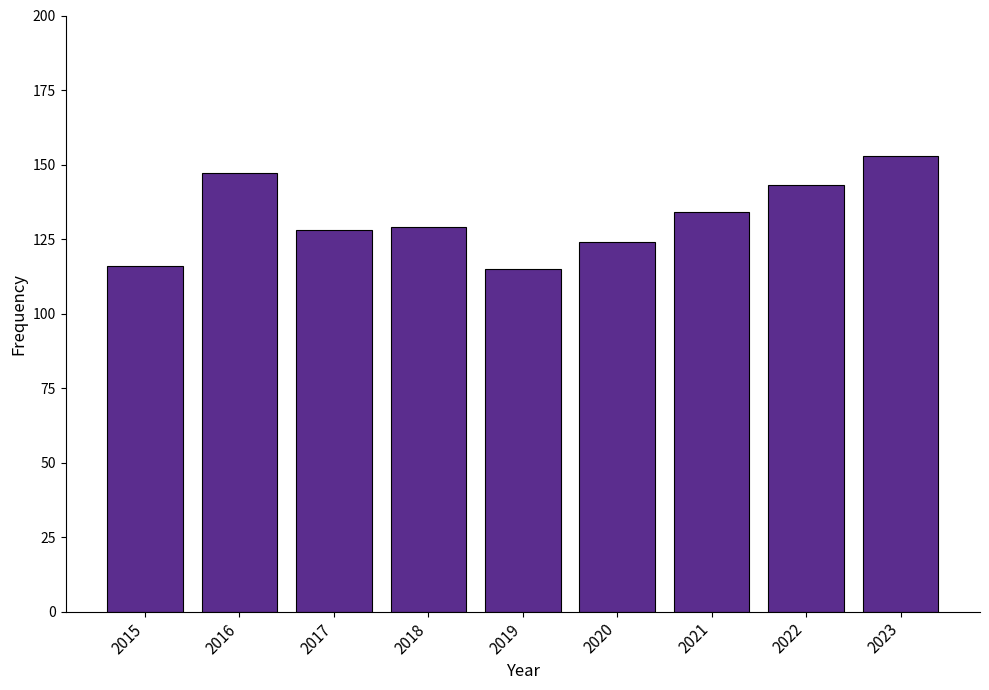

True or false: the data shows 66 at 2017.

False